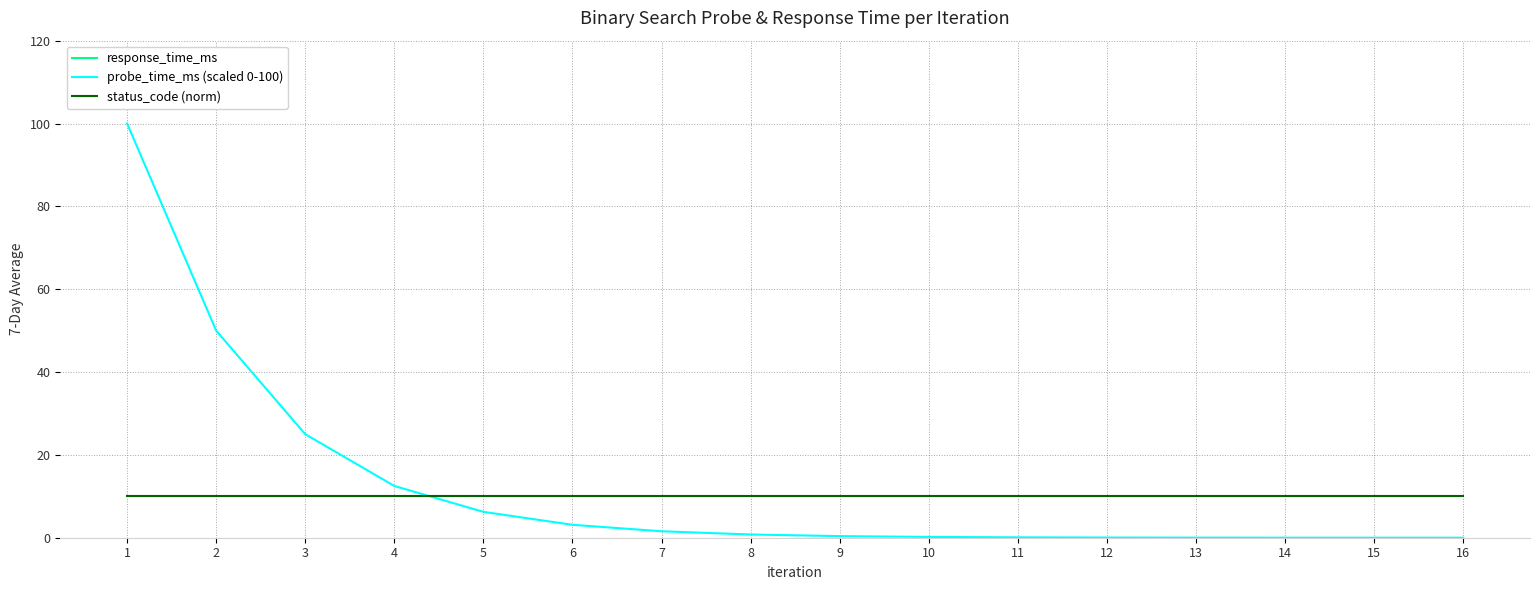

Reading right to left, list all the values displayed in this chart.

response_time_ms: 16=171.3	15=168.3	14=173.7	13=175.5	12=173.4	11=184.3	10=175.8	9=176.4	8=169.1	7=176.0	6=182.2	5=170.9	4=170.5	3=177.2	2=171.8	1=180.4
probe_time_ms (scaled 0-100): 16=0.0	15=0.0	14=0.0	13=0.0	12=0.0	11=0.1	10=0.2	9=0.4	8=0.8	7=1.6	6=3.1	5=6.2	4=12.5	3=25.0	2=50.0	1=100.0
status_code (norm): 16=10.0	15=10.0	14=10.0	13=10.0	12=10.0	11=10.0	10=10.0	9=10.0	8=10.0	7=10.0	6=10.0	5=10.0	4=10.0	3=10.0	2=10.0	1=10.0